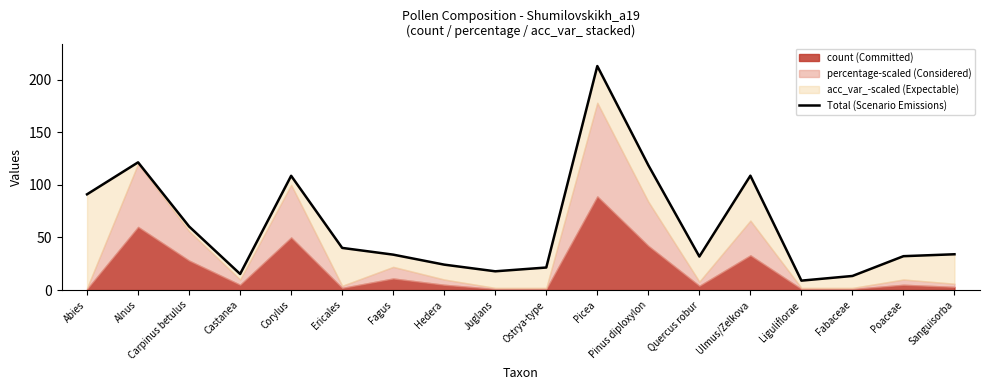

How many points are higher than both their immediate neighbors (excluding endpoints)?

4